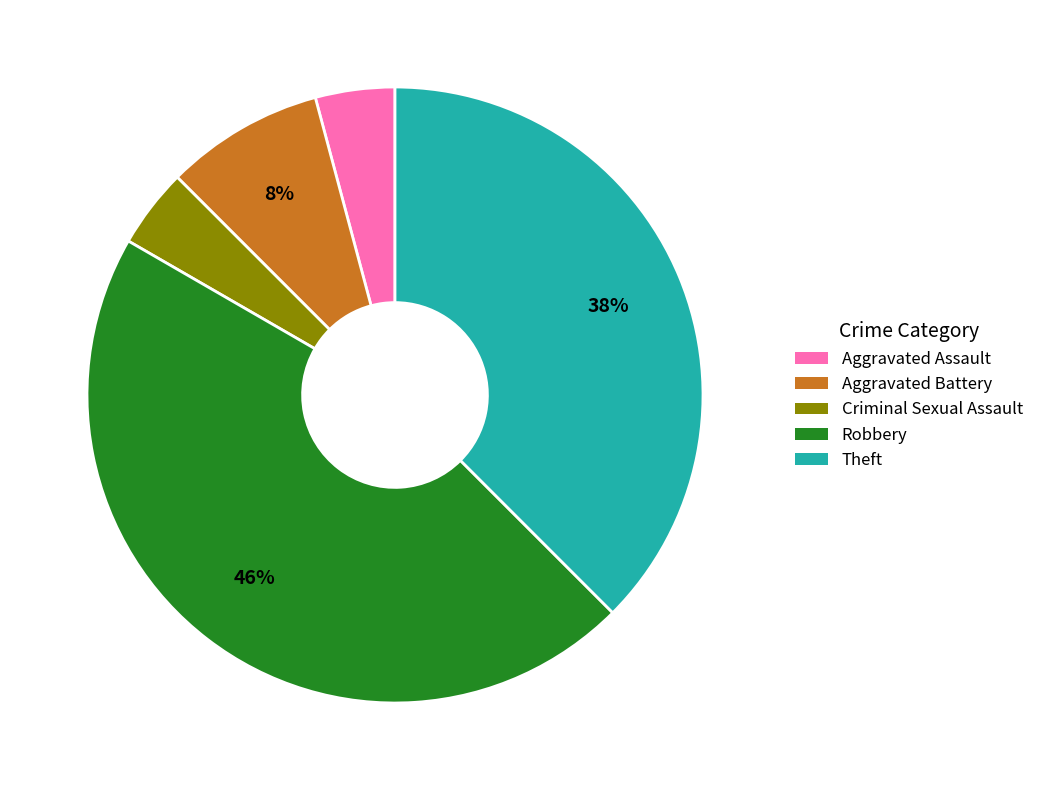

Does Theft represent more than half of the total?

No